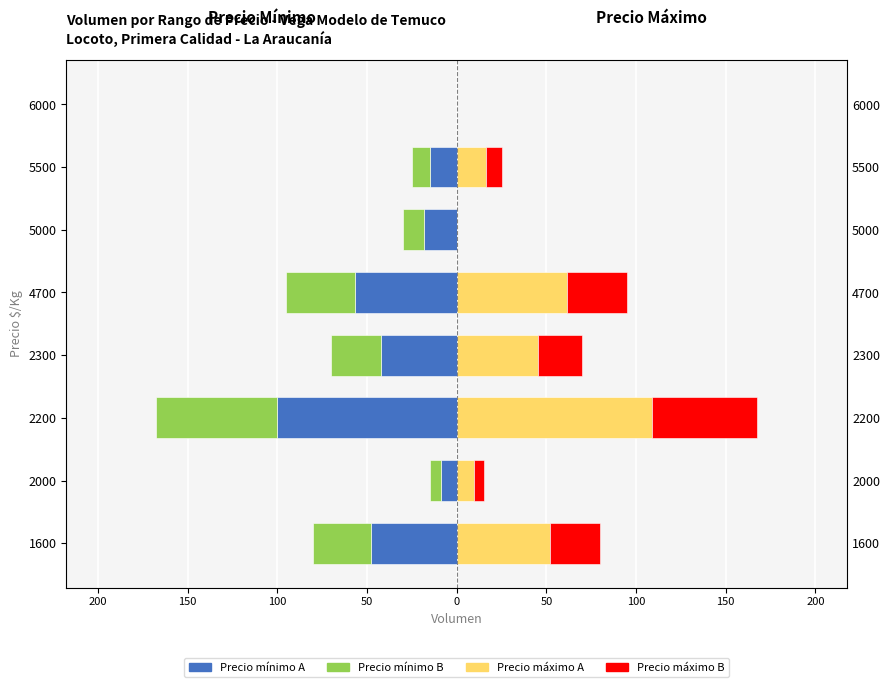

Which series has the largest range (max minus min)?

Precio maximo - A